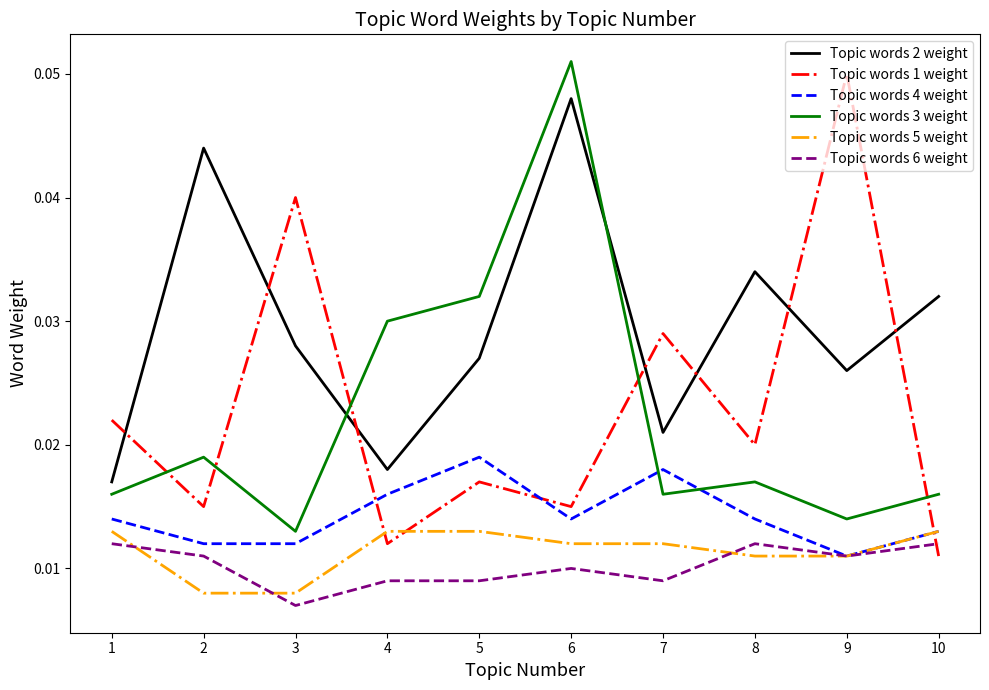

At which label does Topic words 1 weight reach its minimum?

10